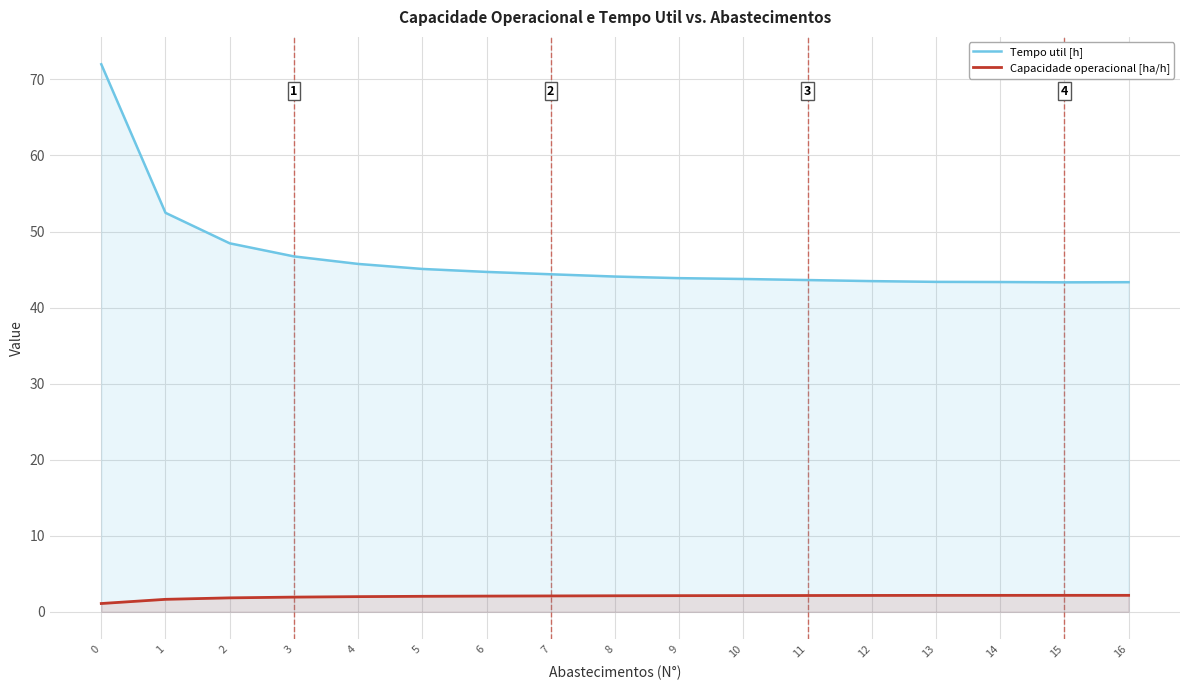

Does the chart display data point markers on the line(s)?

No